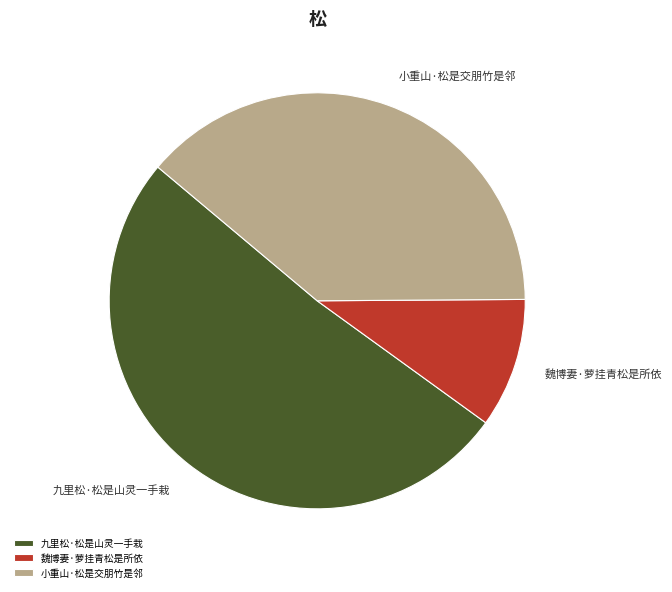

True or false: 九里松·松是山灵一手栽 accounts for 41% of the total.

False